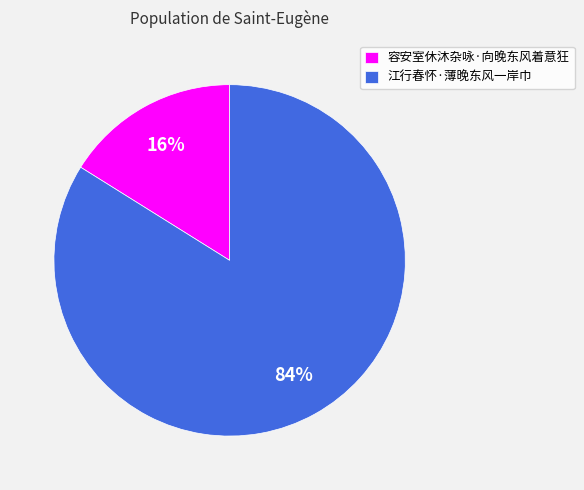

Approximately how many times larger is the value at 容安室休沐杂咏·向晚东风着意狂 compared to 江行春怀·薄晚东风一岸巾?

0.2